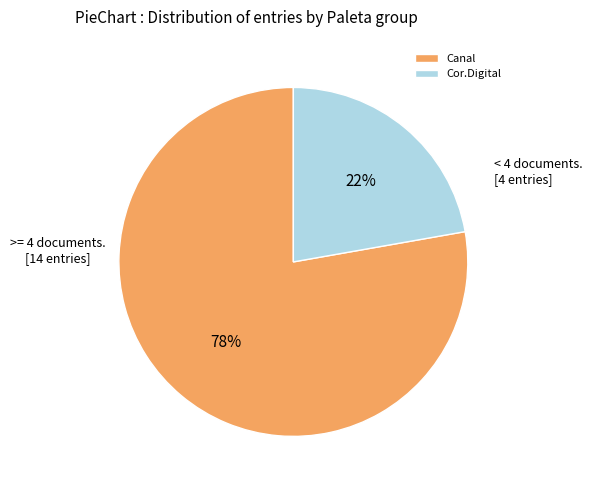

Is the sum of Canal and Cor.Digital greater than half?

Yes